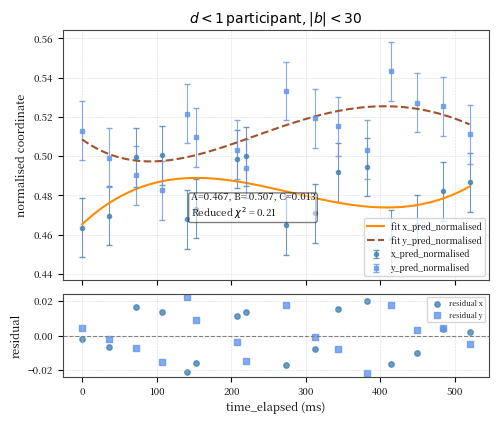

How many interior local peaks does the x_pred_normalised series have?

3